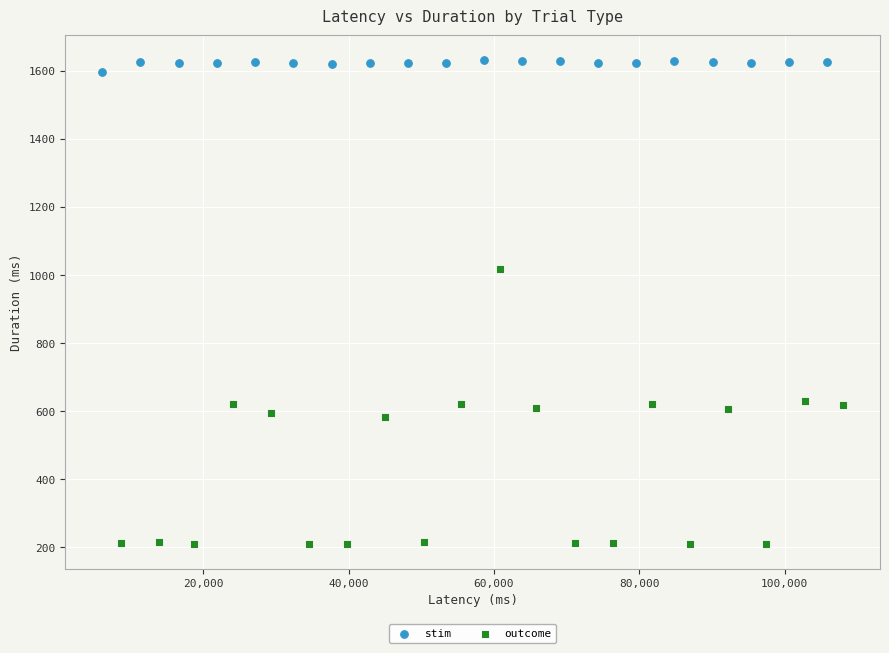

Which series contains the highest Y value?

stim